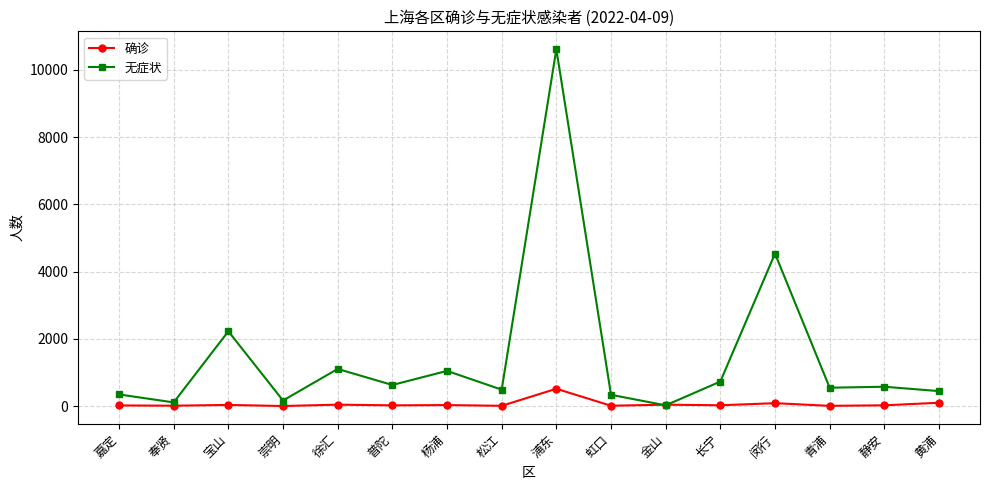

What is the highest value of the 确诊 series?

517